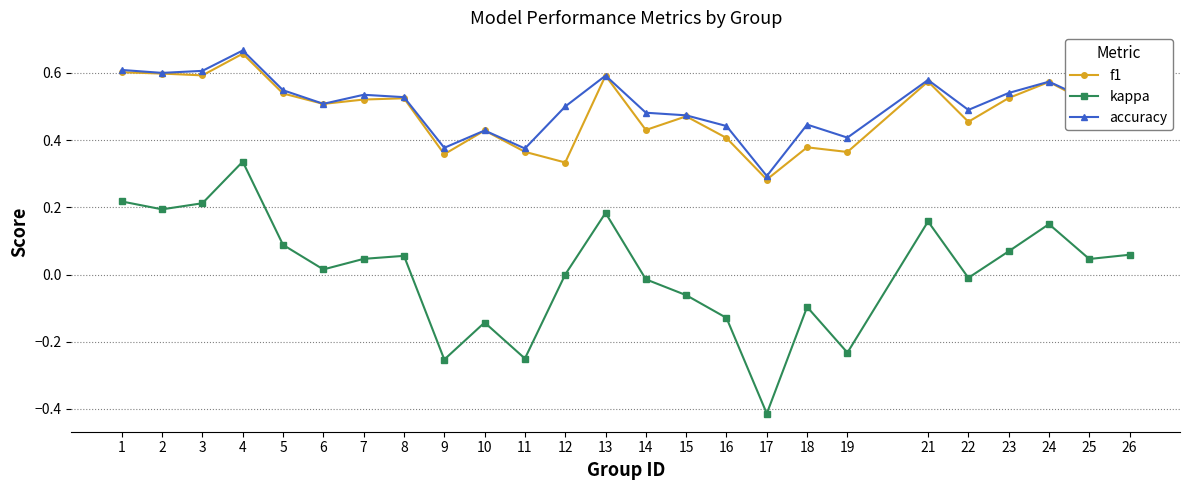

What is the total value across all series at 5?

1.2